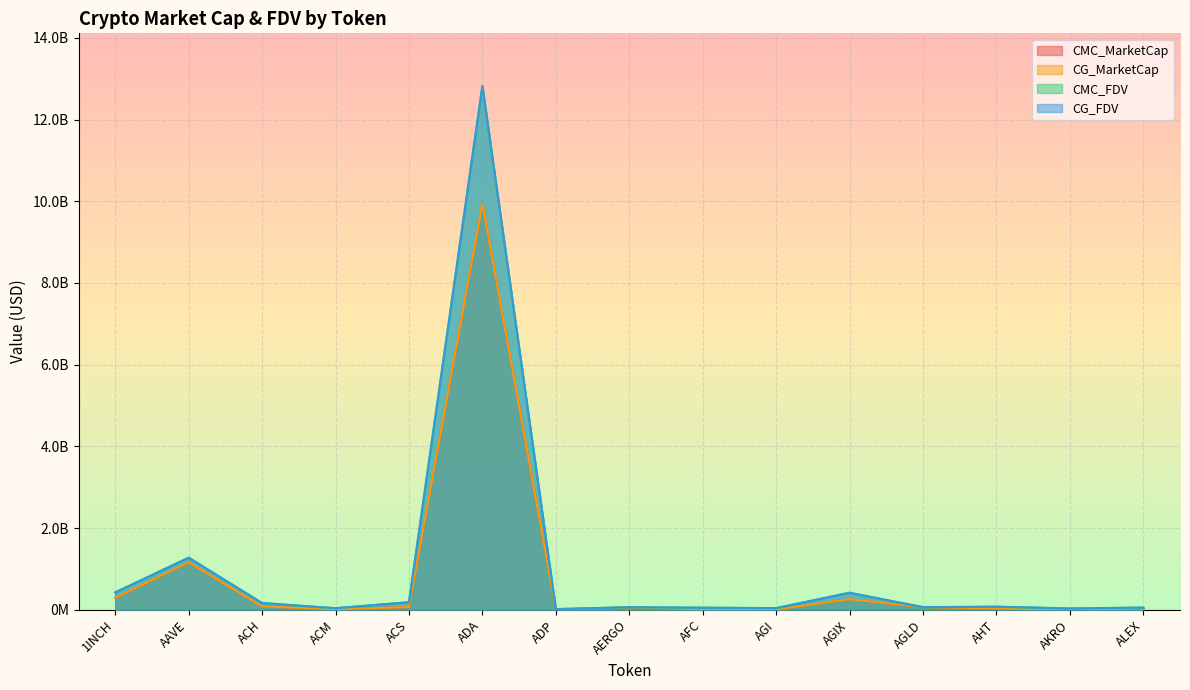

What are all the series names shown in the legend?

CMC_MarketCap, CG_MarketCap, CMC_FDV, CG_FDV